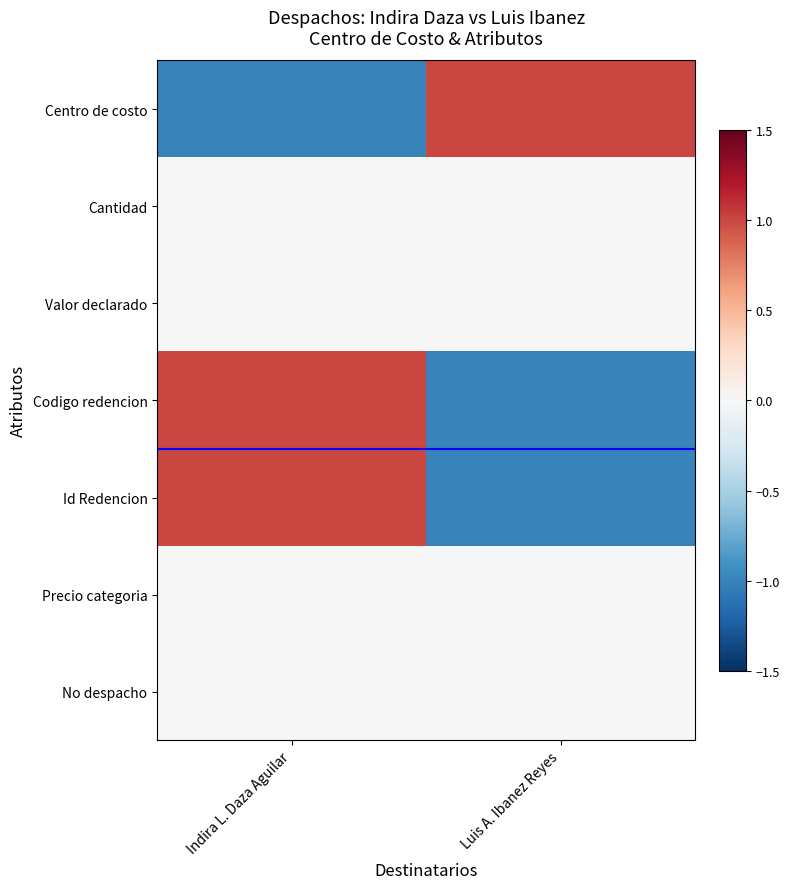

List the series in order of their peak value, lowest first.

Cantidad, Valor declarado, Precio categoria, No despacho, Centro de costo, Codigo redencion, Id Redencion